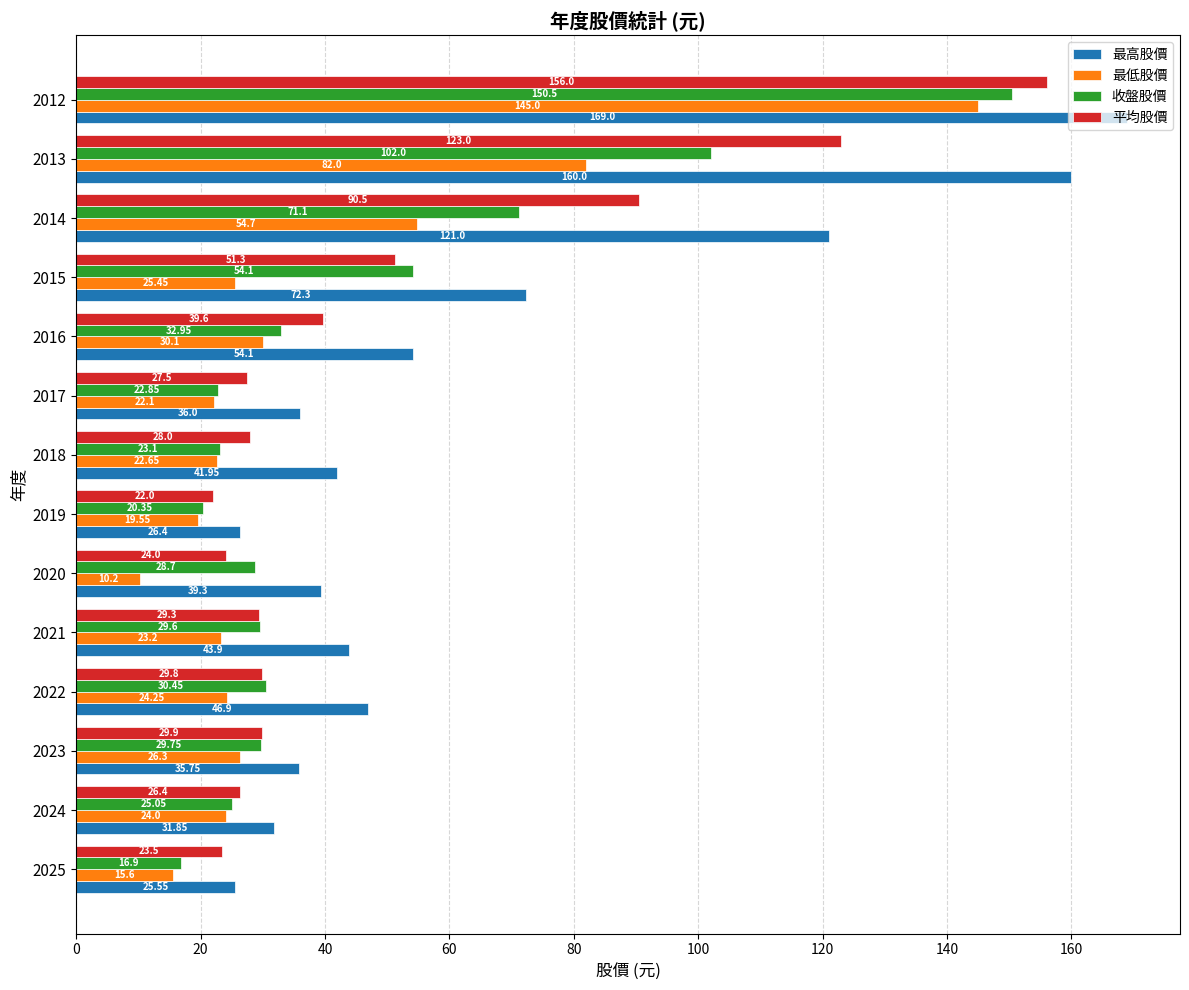

At which label is 收盤股價 closest to 83?

2014